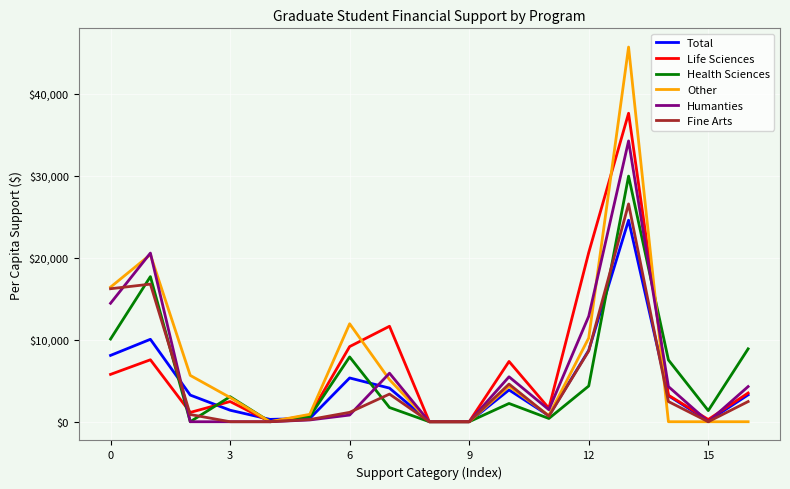

Is this an area chart (filled region under the line)?

No